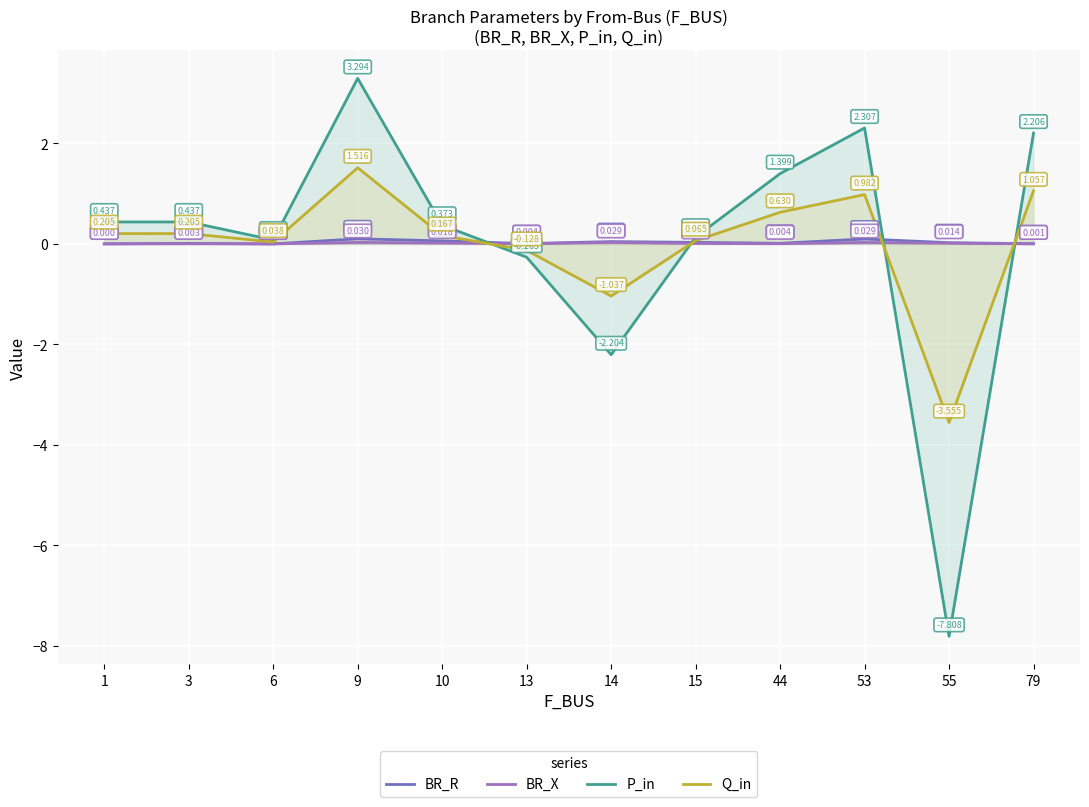

Is the value of P_in at 13 greater than the value of Q_in at 79?

No